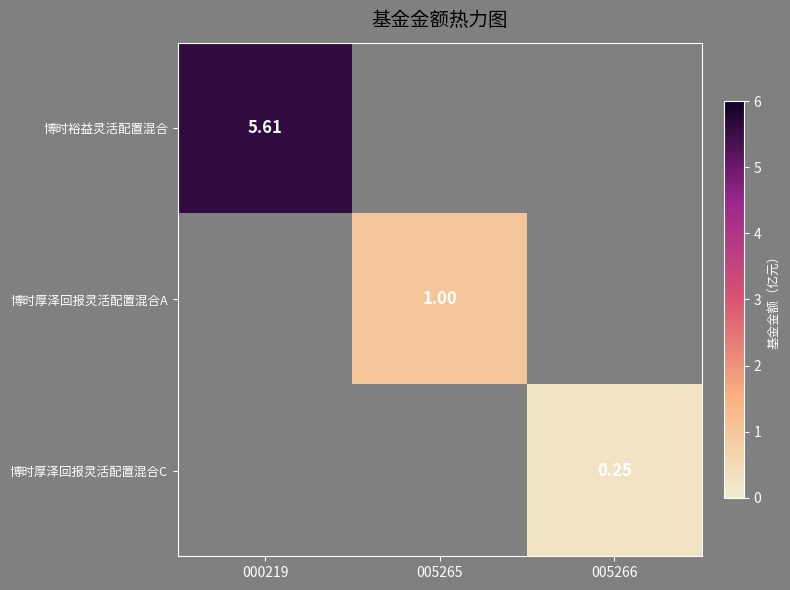

What is the total value across all series at 000219?

5.6